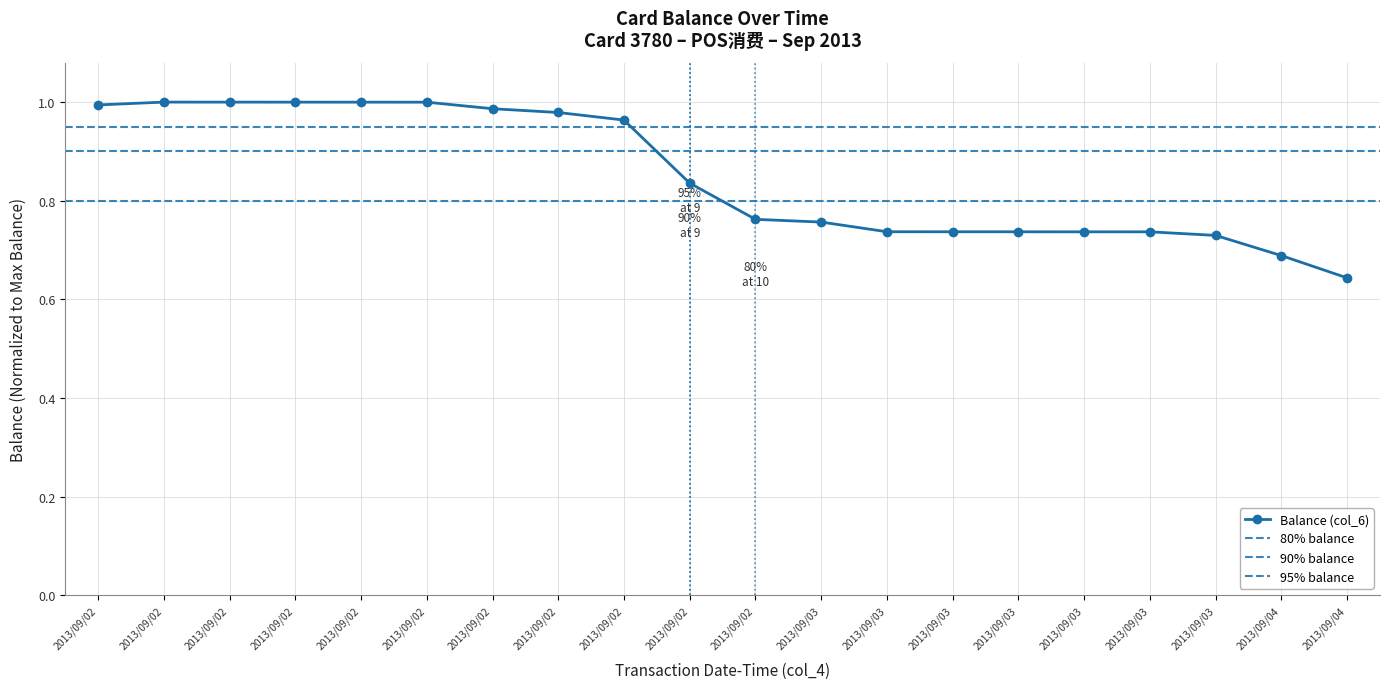

What is the label of the 16th point from the right?

2013/09/02 08:42:21